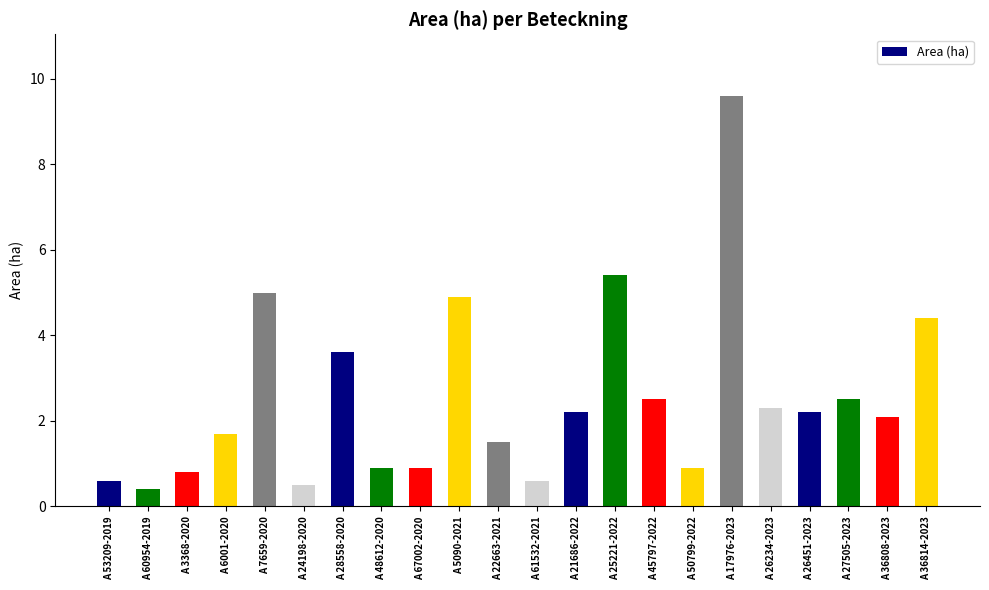

Where does the data first go above 2?

A 7659-2020